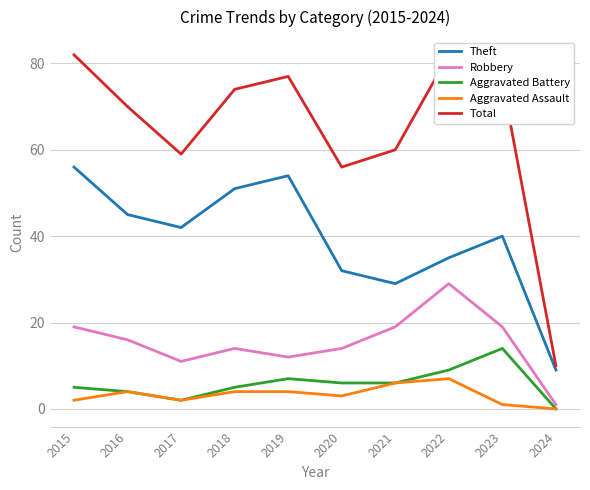

What is the sum of all Theft values?

393